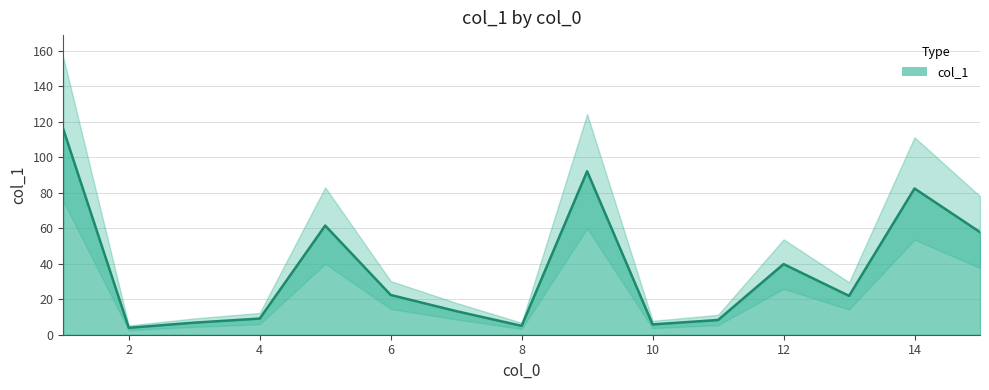

True or false: the data shows 22.4 at 6.

True